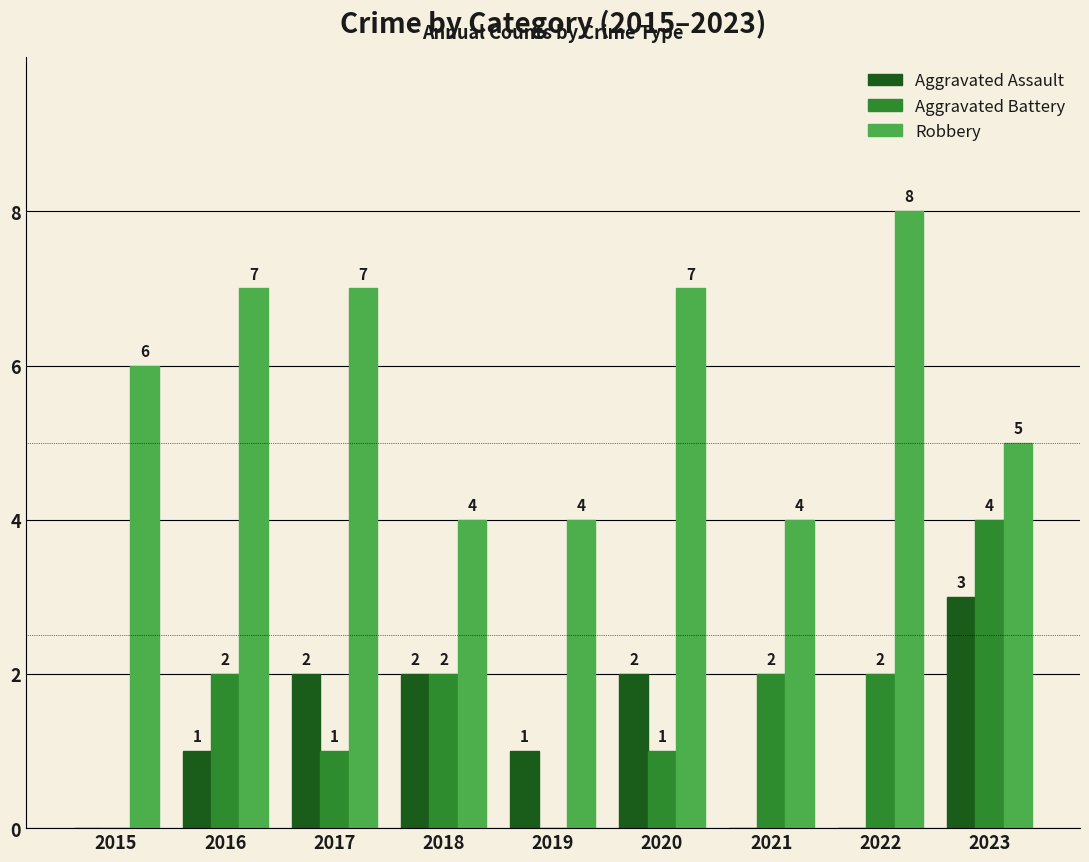

What is the approximate value of Aggravated Battery at 2020?

1